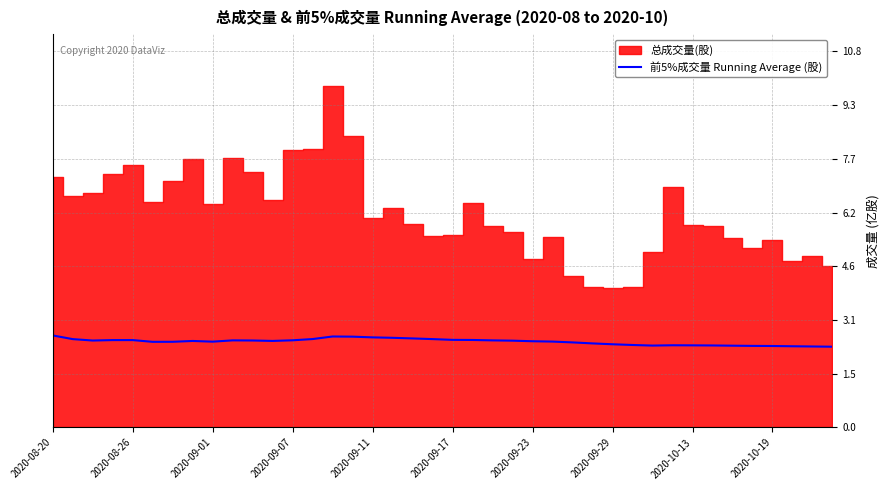

How many categories are shown in the chart?

40